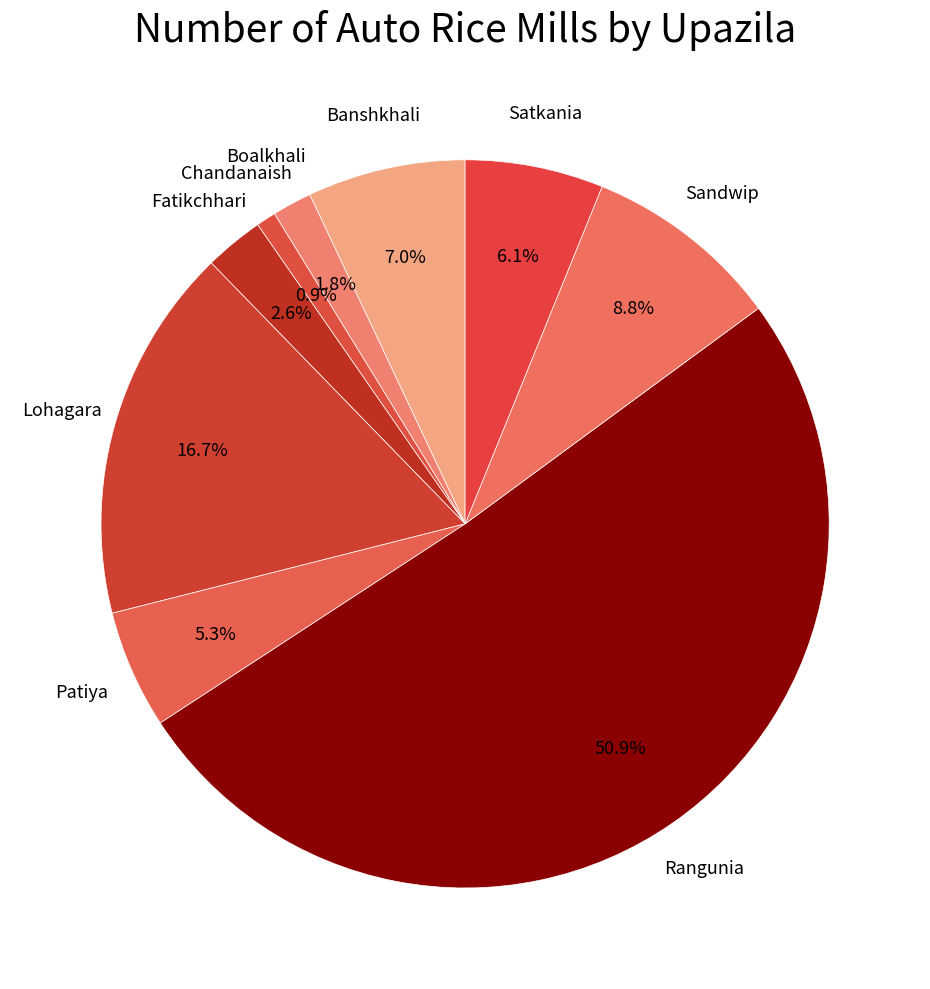

Between Fatikchhari and Rangunia, which is larger?

Rangunia